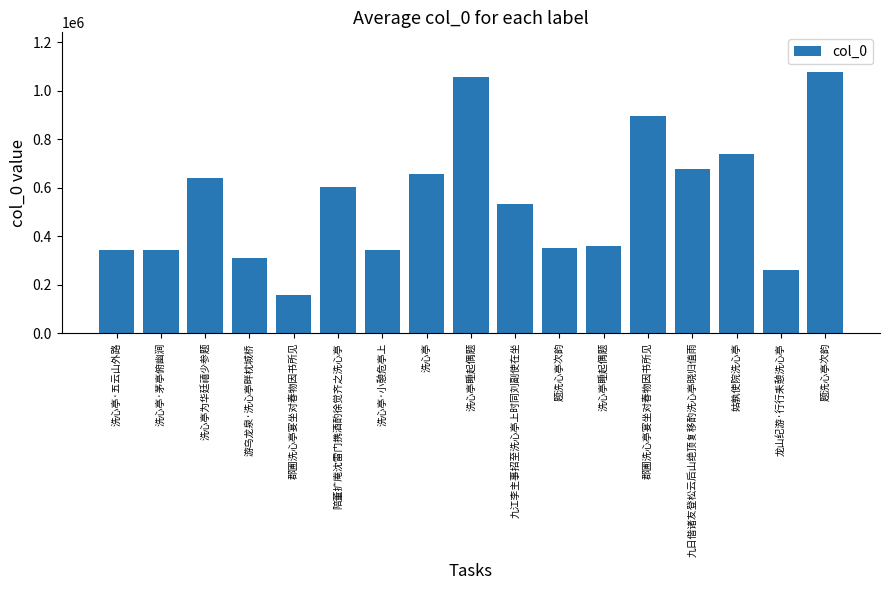

Which has a higher value, 陪董扩庵沈雷门携酒酌徐觉齐之洗心亭 or 洗心亭?

洗心亭